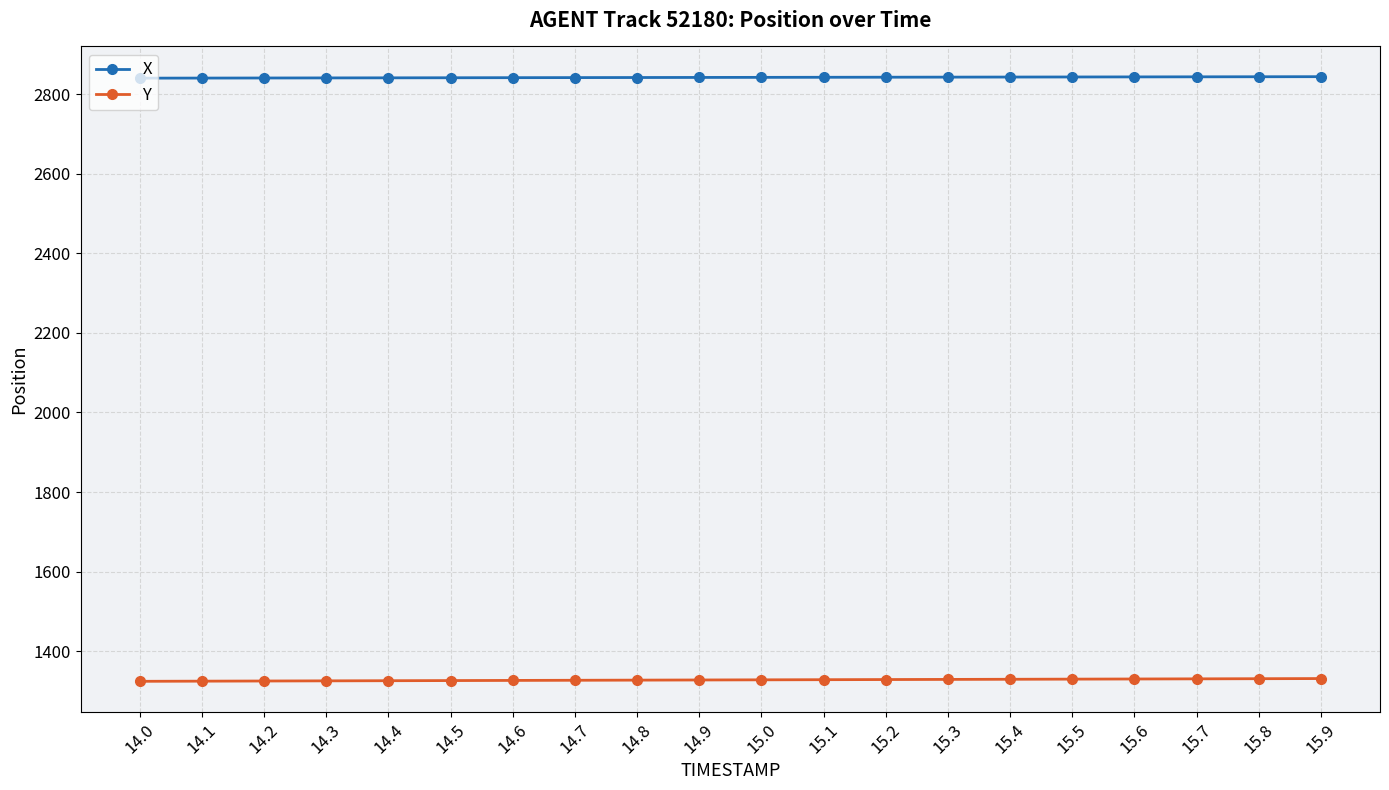

True or false: X and Y cross at least once.

False